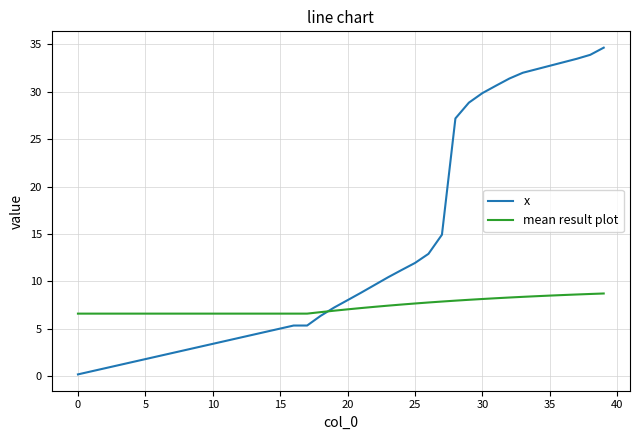

What is the average value of the x series?

13.3